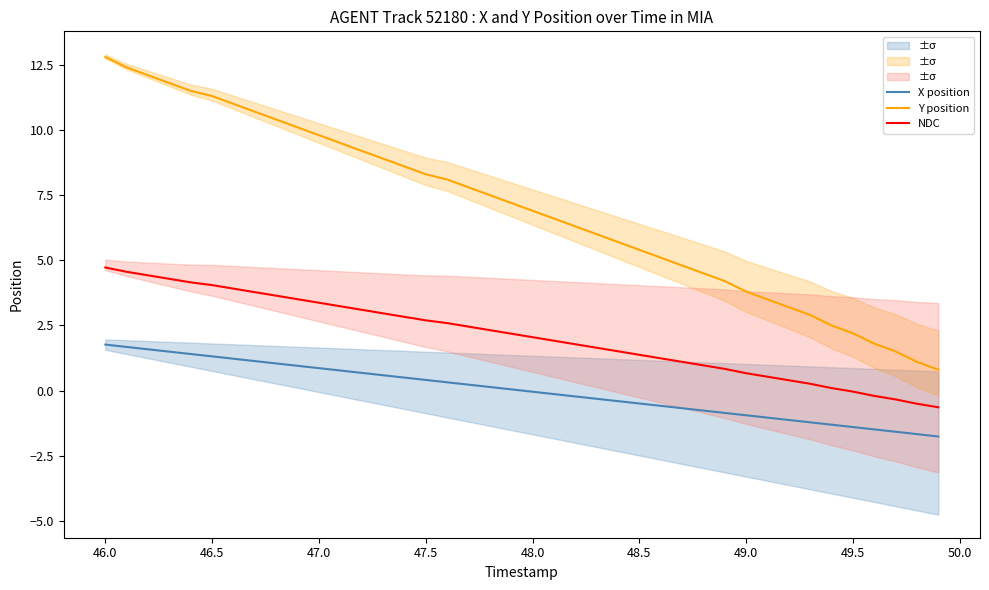

How many distinct data groups are displayed?

3